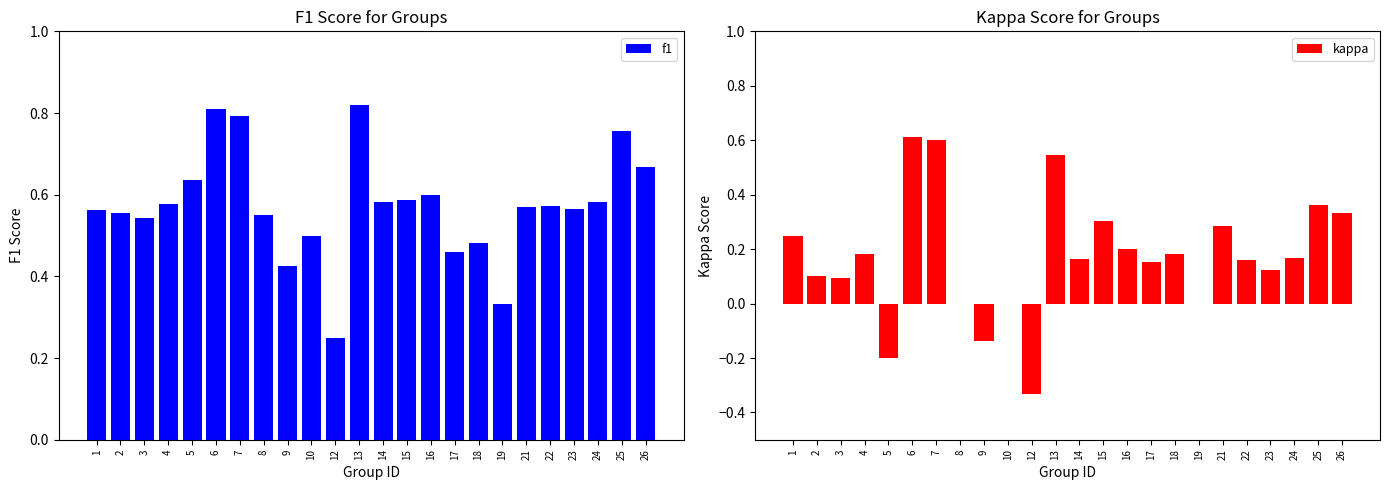

Count the number of categories in the chart.

24